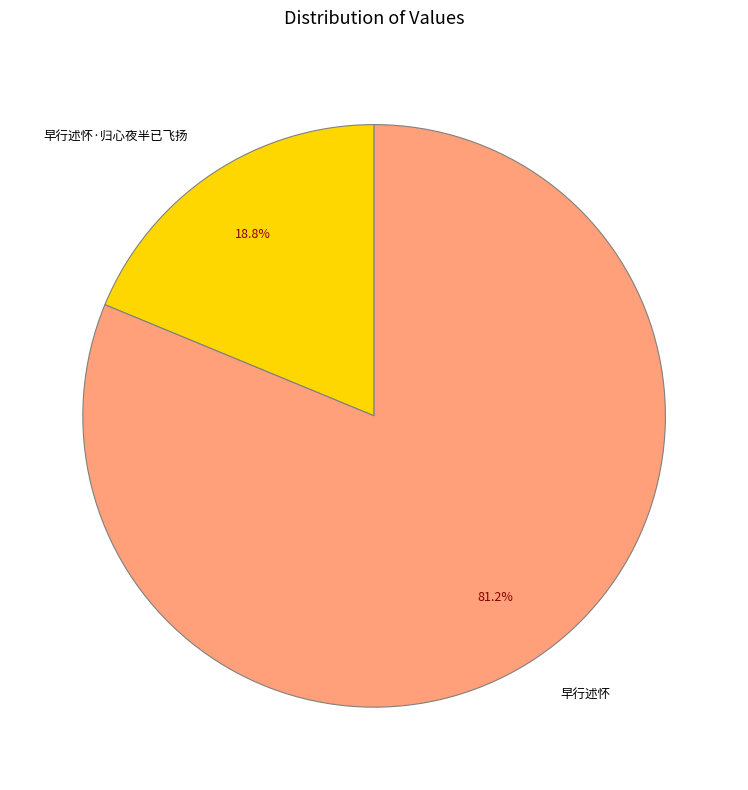

To the nearest percent, what is the average slice percentage?

50%